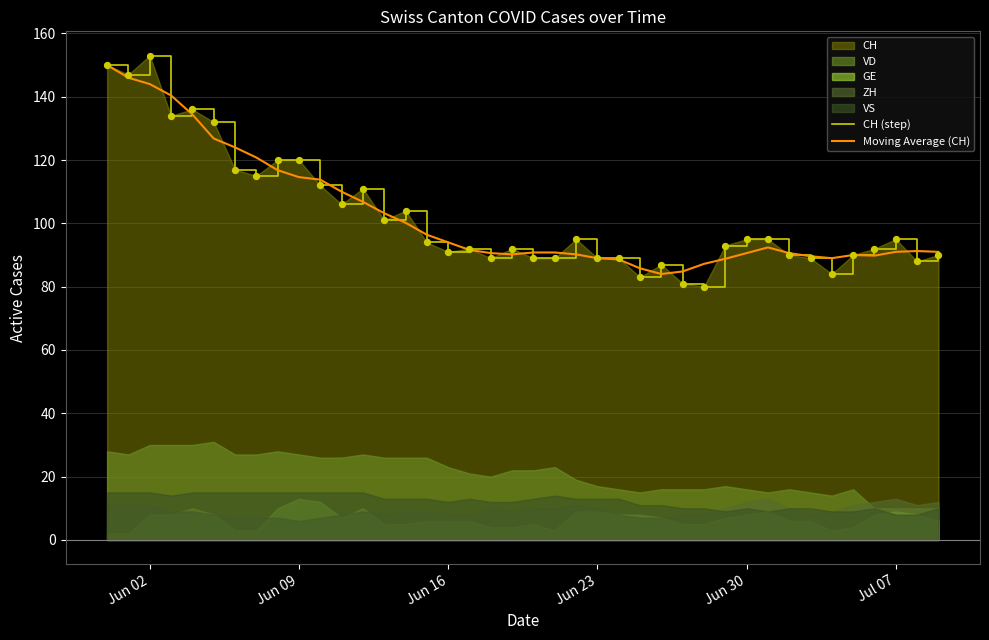

The value of Moving Average (CH) at Jun 09 is 114.6. True or false?

True